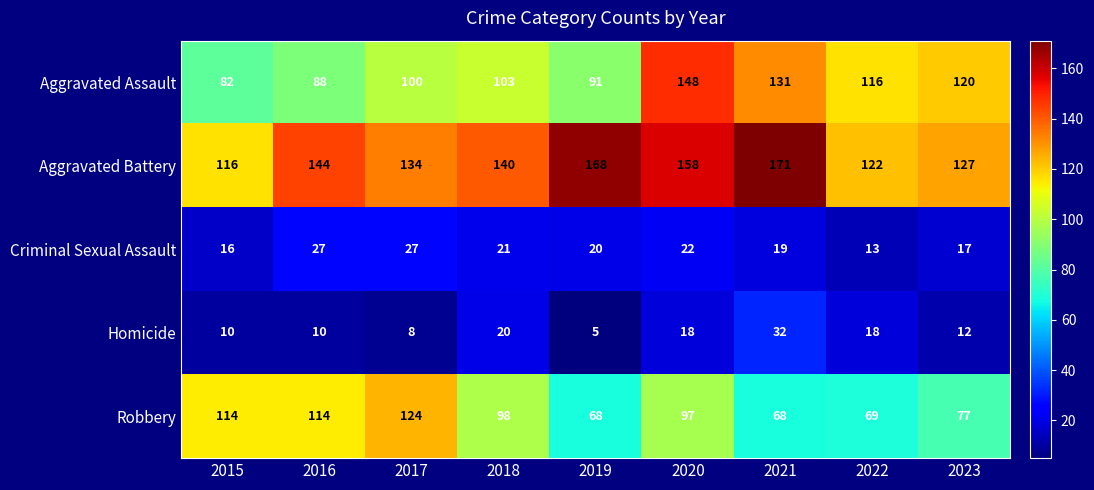

Rank the categories by Aggravated Assault value from highest to lowest.

2020, 2021, 2023, 2022, 2018, 2017, 2019, 2016, 2015